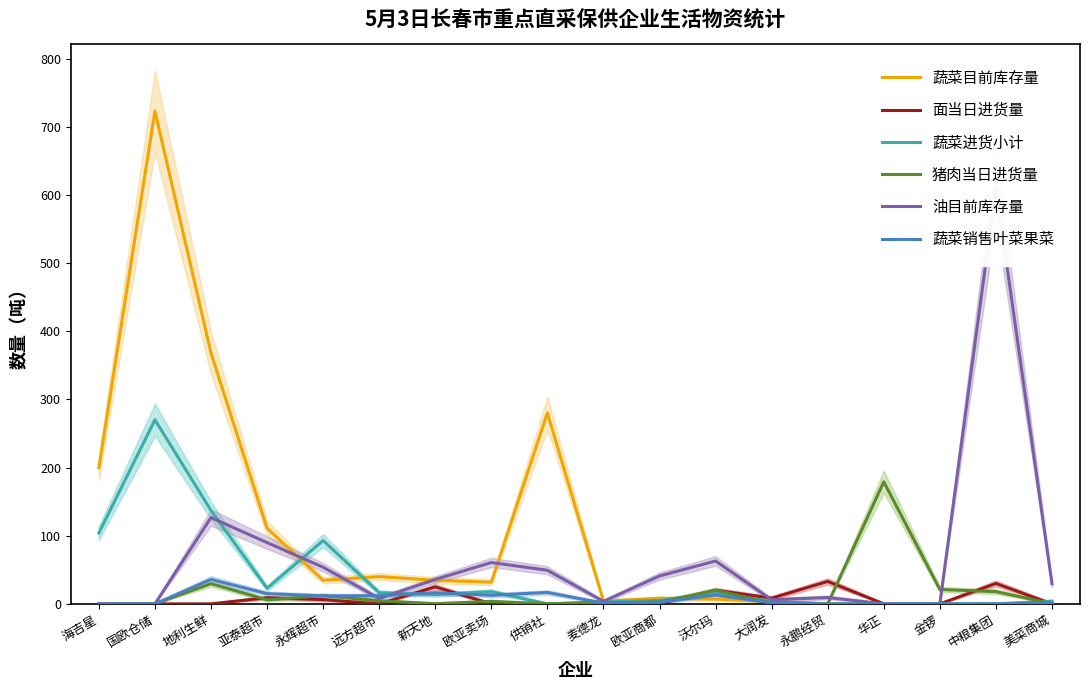

What is the maximum value shown in the chart?

723.1